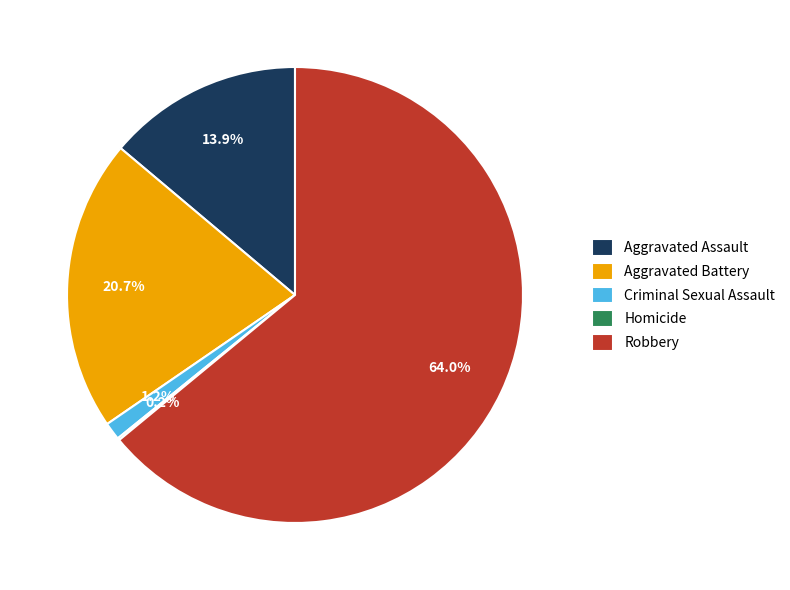

Which has a higher value, Criminal Sexual Assault or Aggravated Assault?

Aggravated Assault